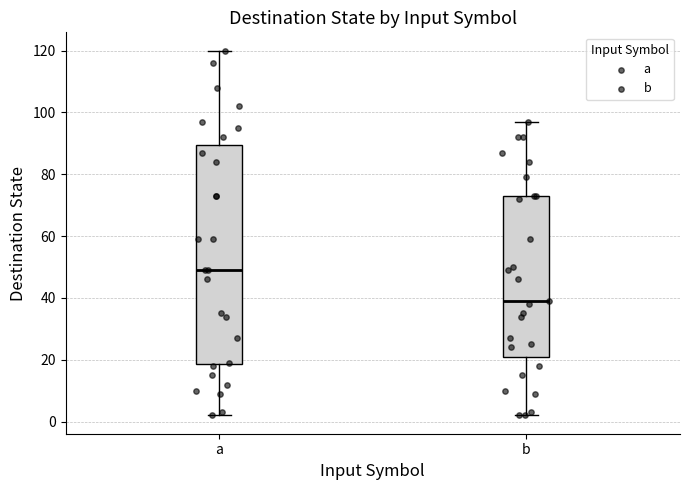

Reading left to right, transcribe this box plot: for each box, give where its median line is, the range the box spans, and where its two whiskers end, as read against the y-axis. The values are not printed on the chart, so give them approximately, as read against the axis.

a: median 50, box 18 to 90, whiskers 2 to 120
b: median 40, box 22 to 74, whiskers 2 to 98